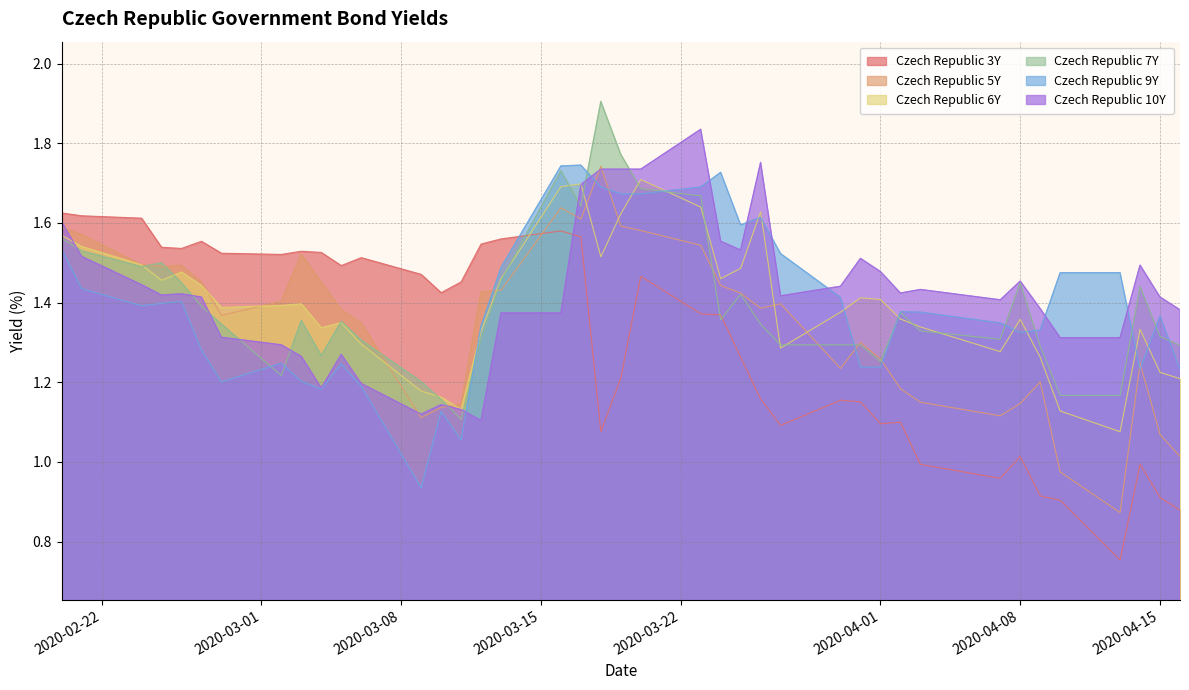

What is the greatest value displayed?

1.9